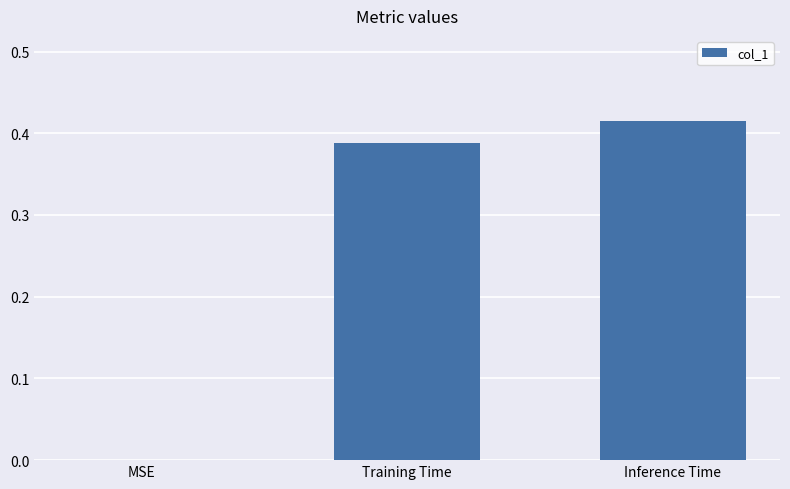

The chart shows a value of 0.7 at Inference Time. True or false?

False